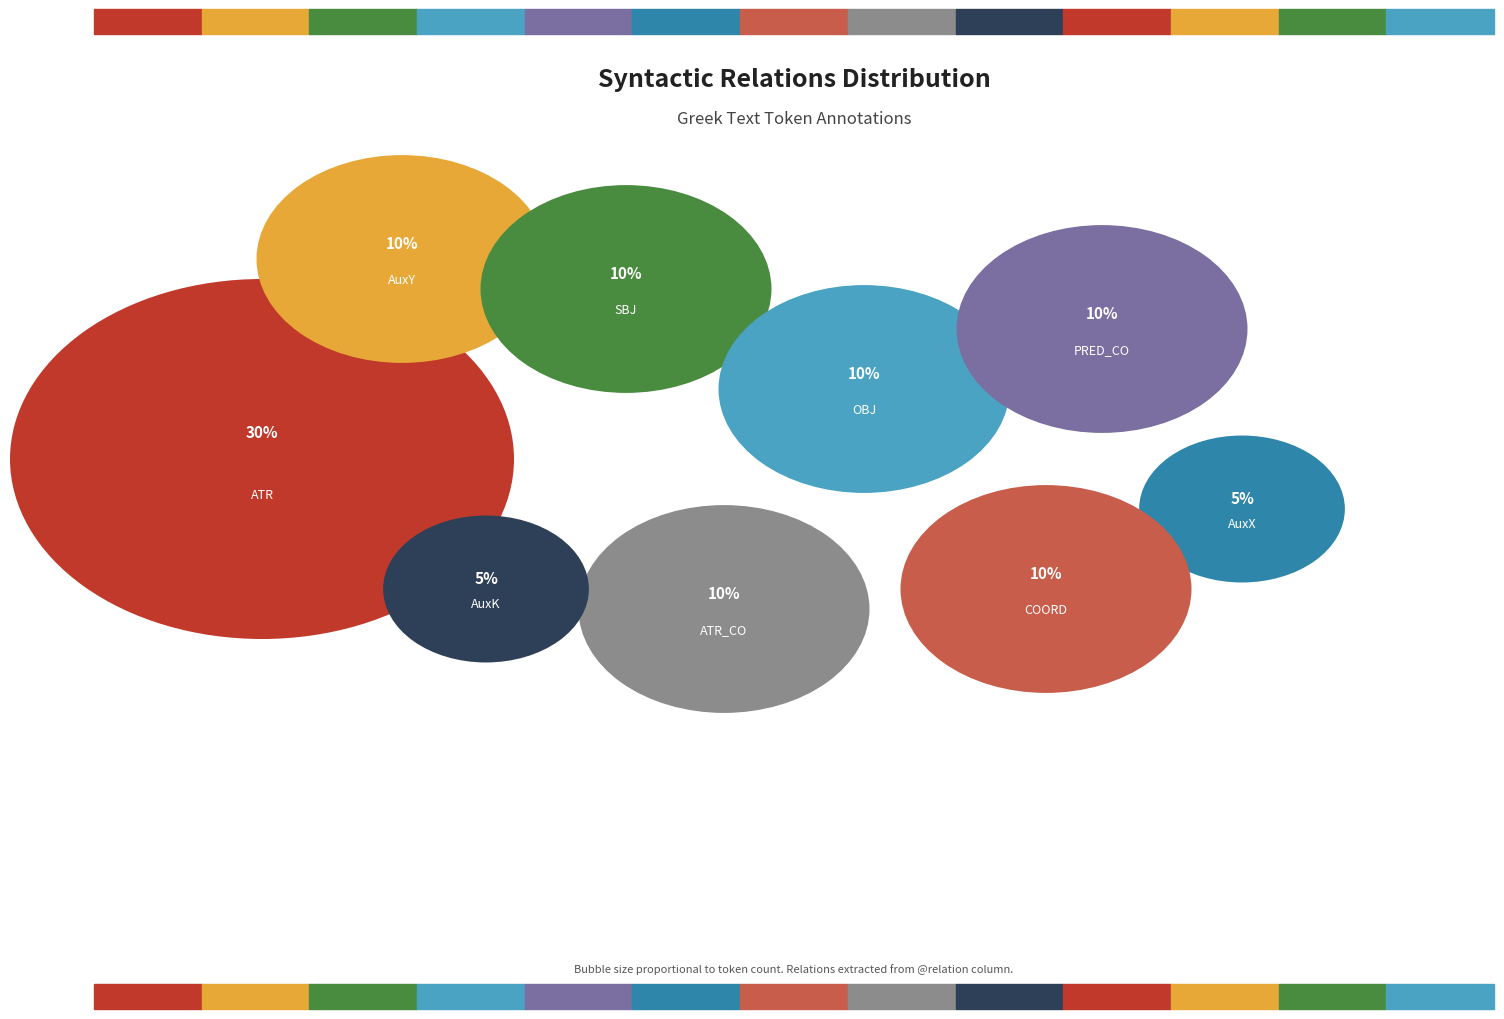

Which category has the biggest portion of the pie?

ATR